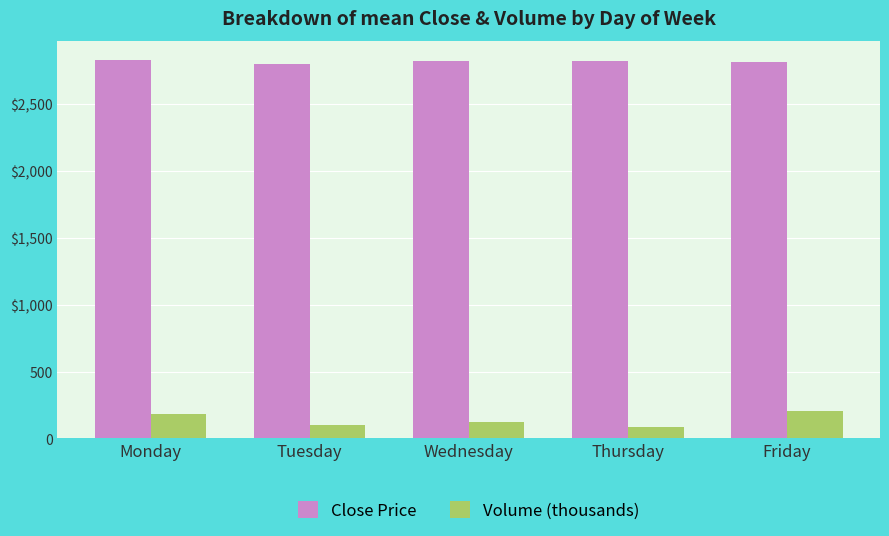

Does the chart contain stacked bars?

No